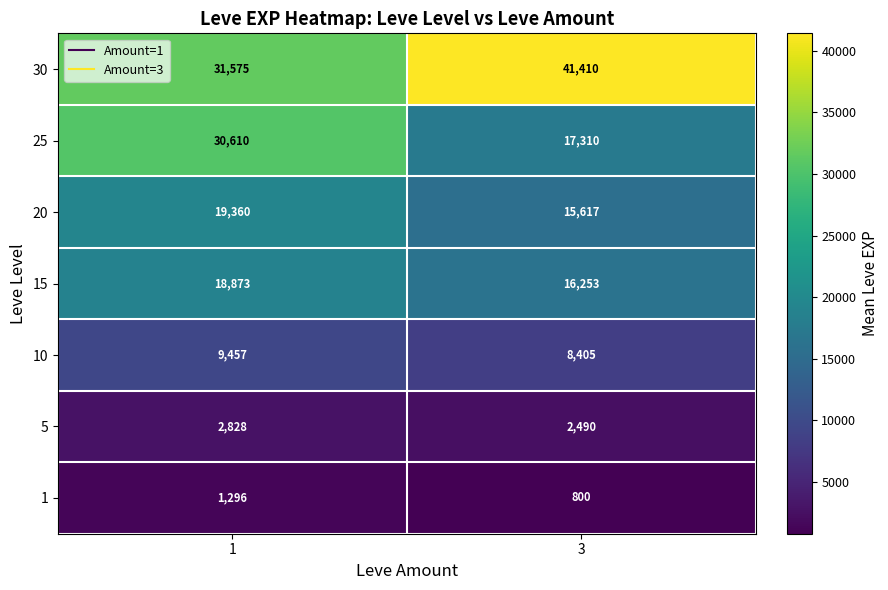

What is the spread (max minus min) of values at 3?

40610